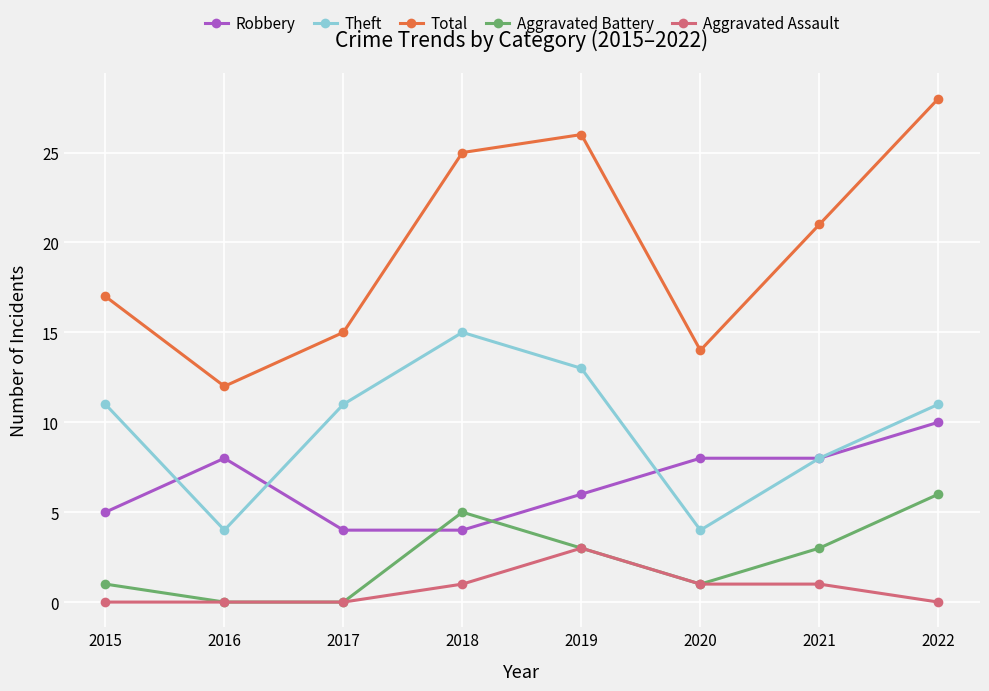

What is the difference between the maximum and second lowest values in the Theft series?

11